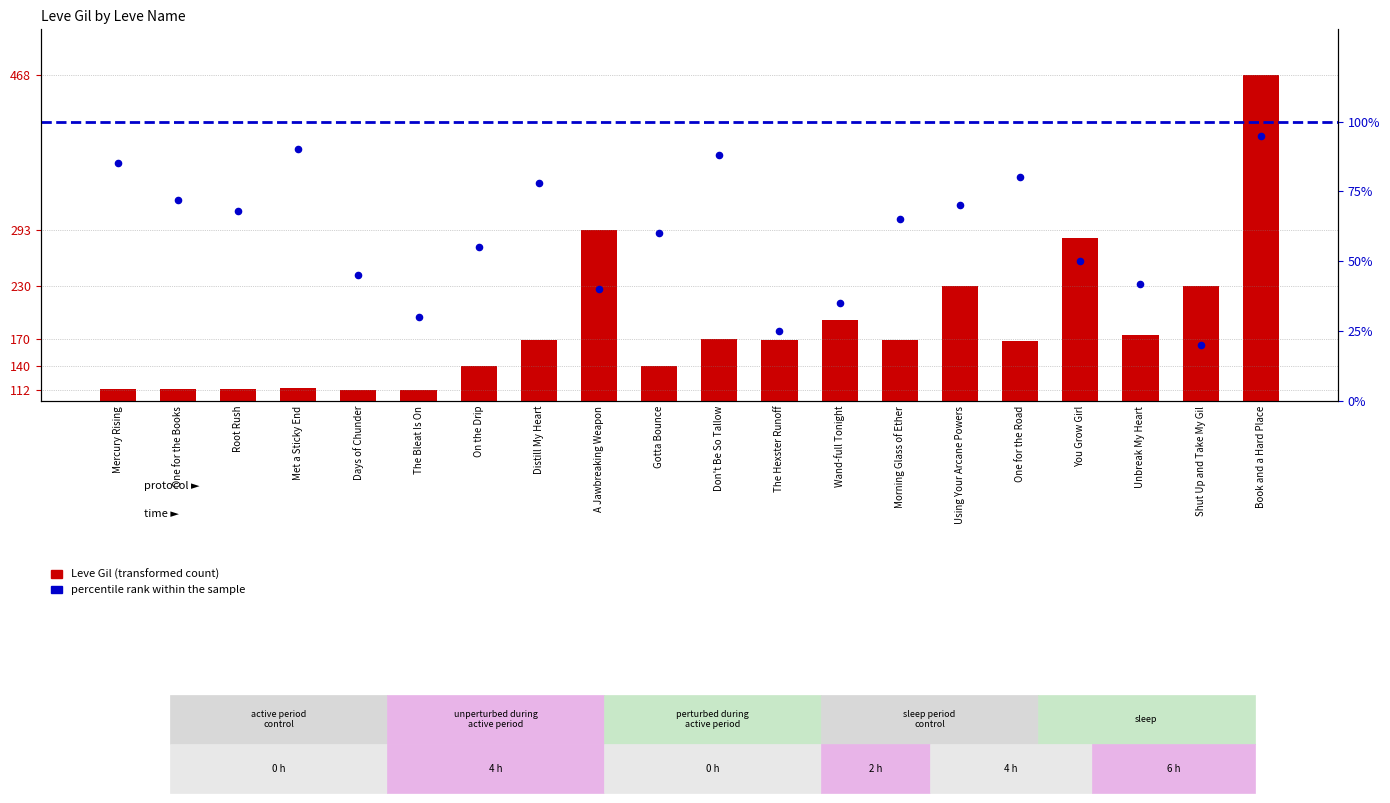

Is the value of percentile at The Hexster Runoff greater than the value of Leve Gil at Mercury Rising?

No